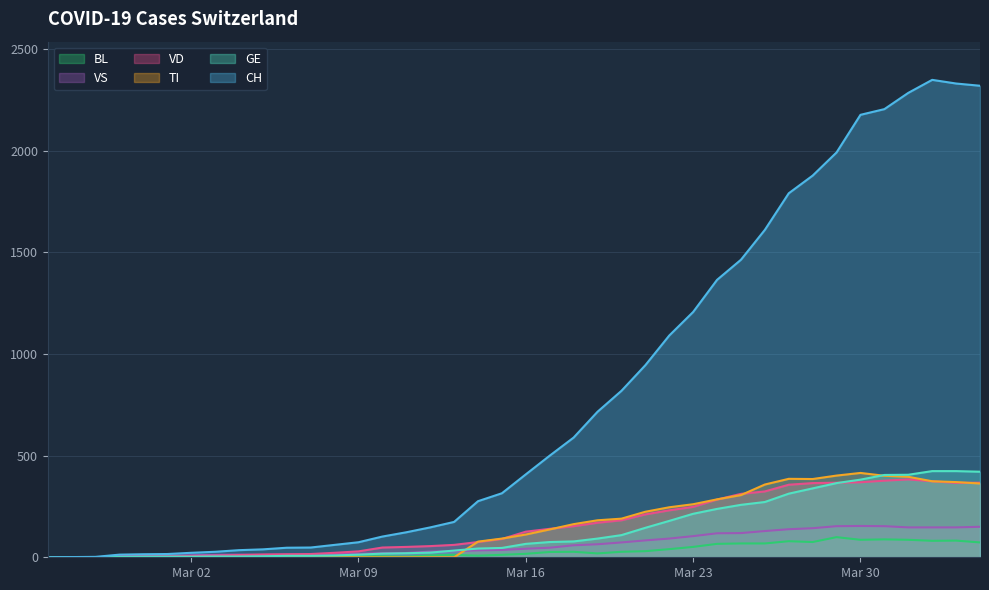

Is the value of TI at 2020-03-17 greater than the value of CH at 2020-03-10?

Yes